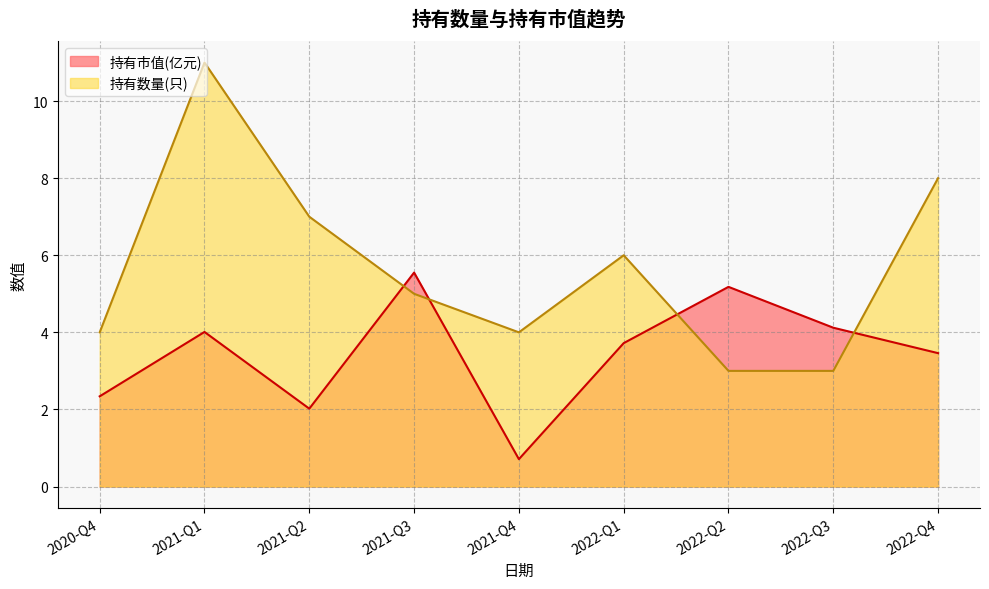

What is the approximate value of 持有市值(亿元) at 2021-Q2?

2.0